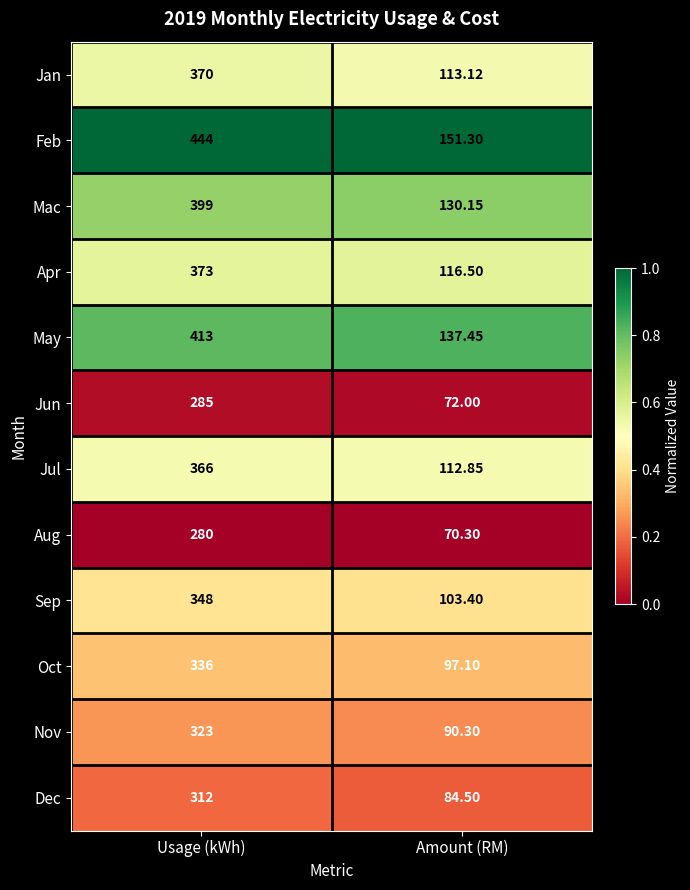

List the series in order of their peak value, lowest first.

Aug, Jun, Dec, Nov, Oct, Sep, Jul, Jan, Apr, Mac, May, Feb